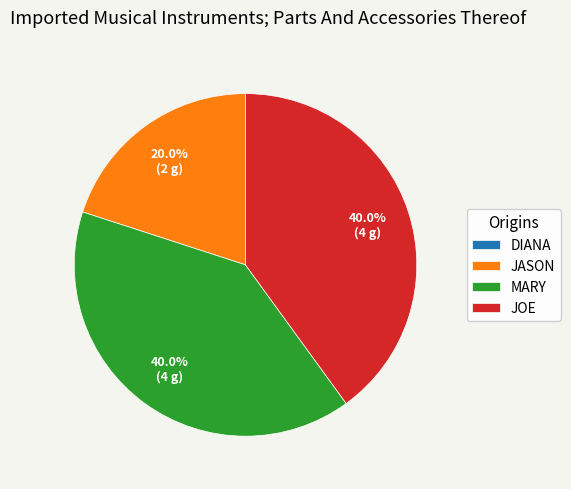

Does any single category account for the majority?

No